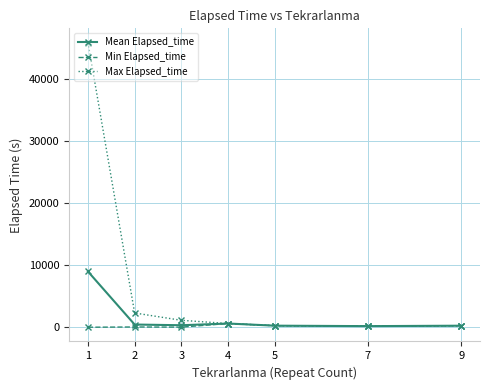

True or false: Max Elapsed_time has a value of 45795.0 at 1.

True